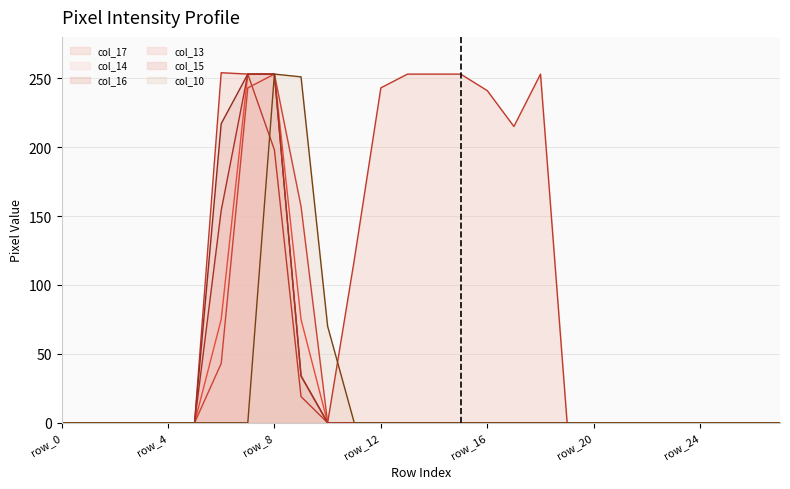

How many categories are shown in the chart?

28